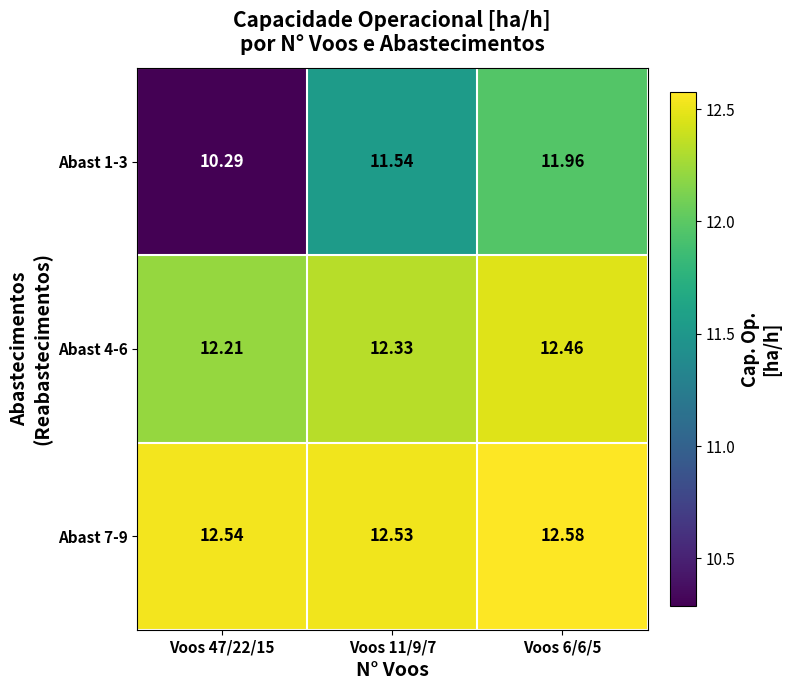

Is the value of Abast 7-9 at Voos 47/22/15 greater than the value of Abast 1-3 at Voos 47/22/15?

Yes